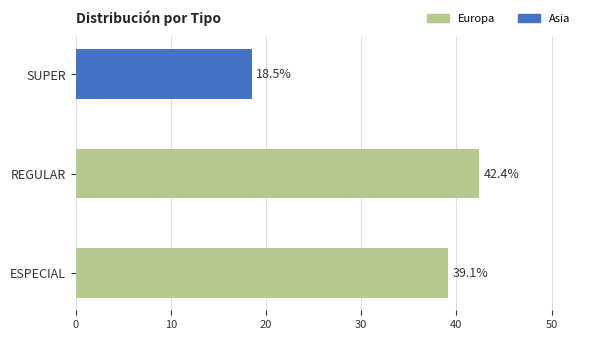

True or false: the data shows 42.4 at REGULAR.

True